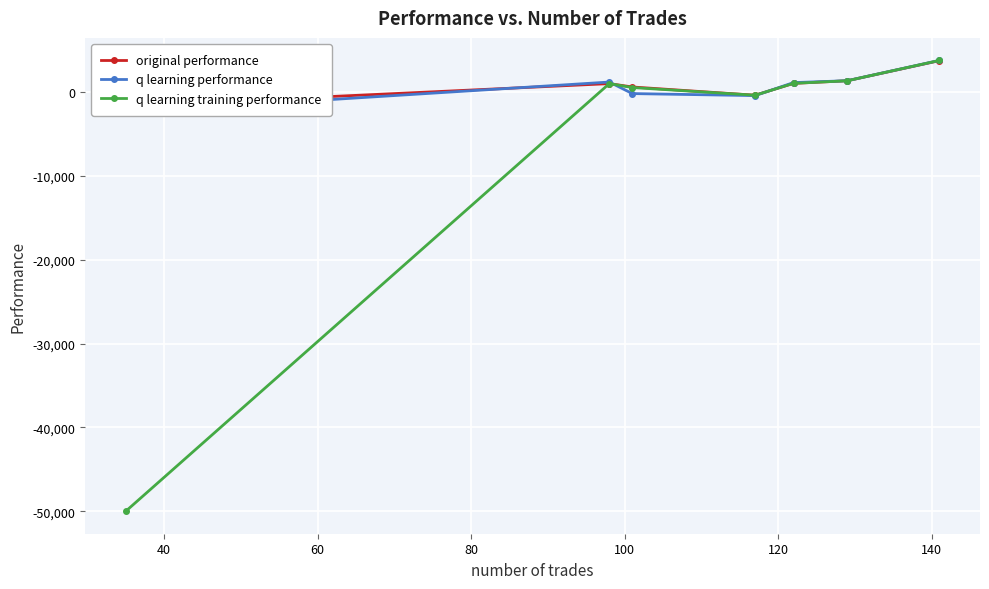

How many positive values does the q learning performance series have?

4